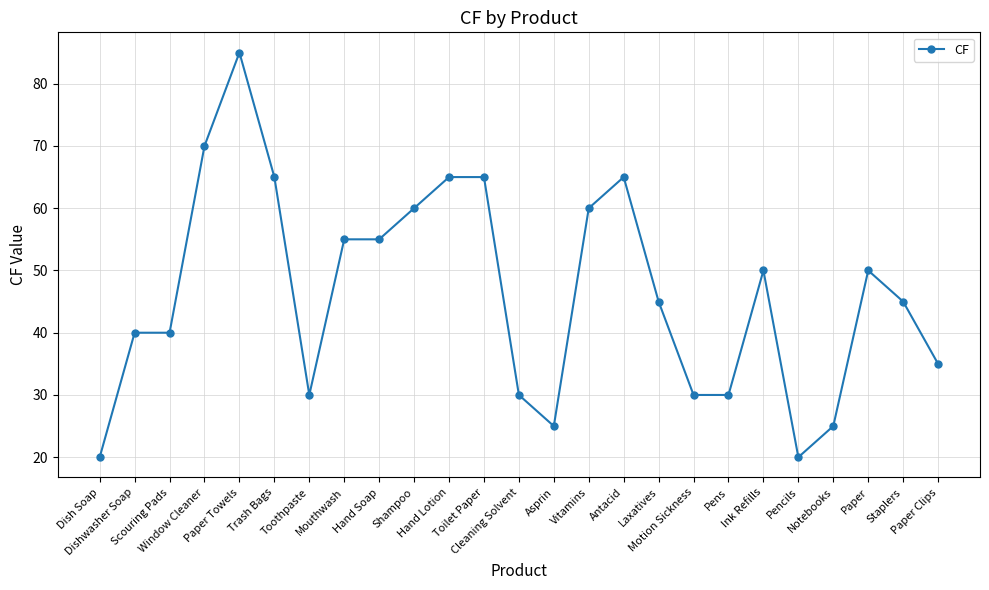

What is the greatest value displayed?

85